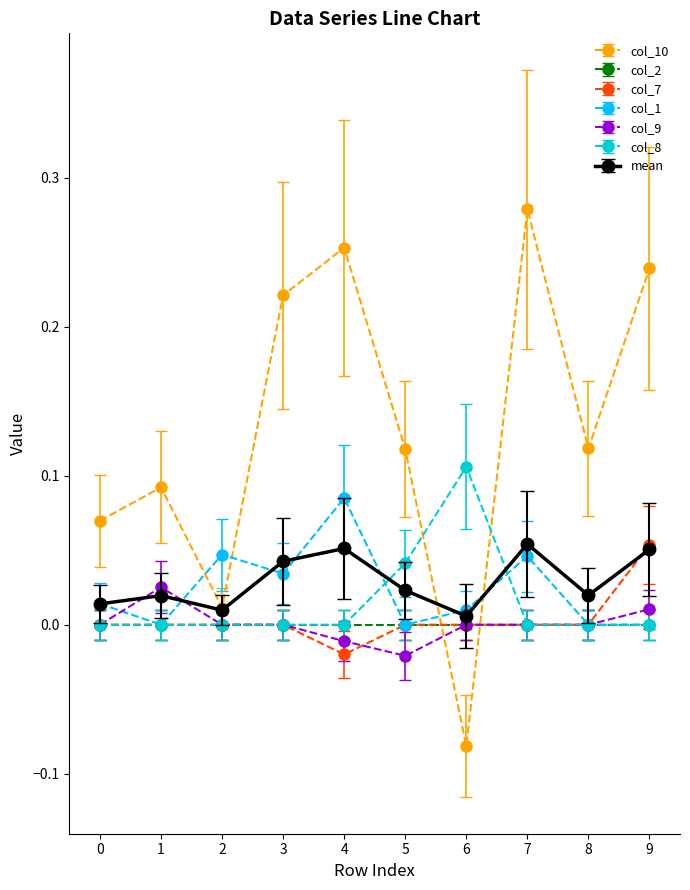

Where is the first local maximum for col_10?

1